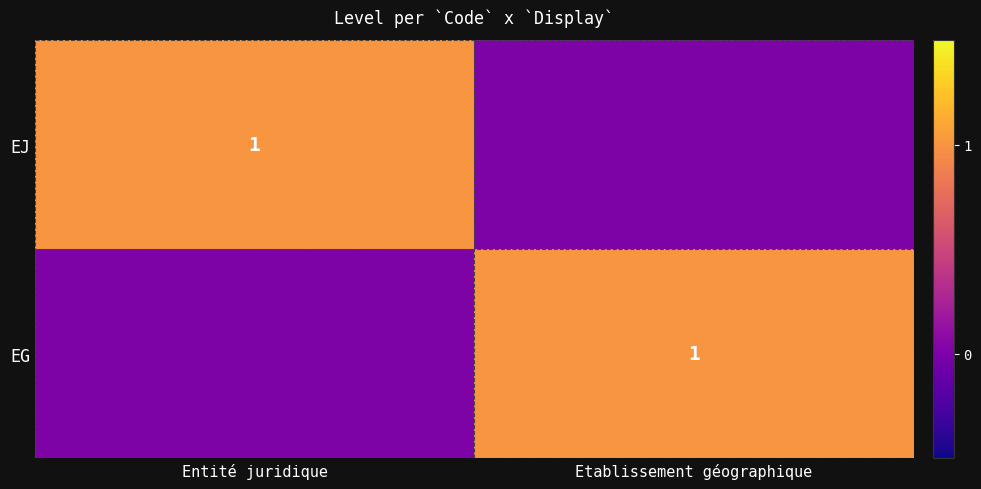

Is it true that EG equals 1 at Etablissement géographique?

True